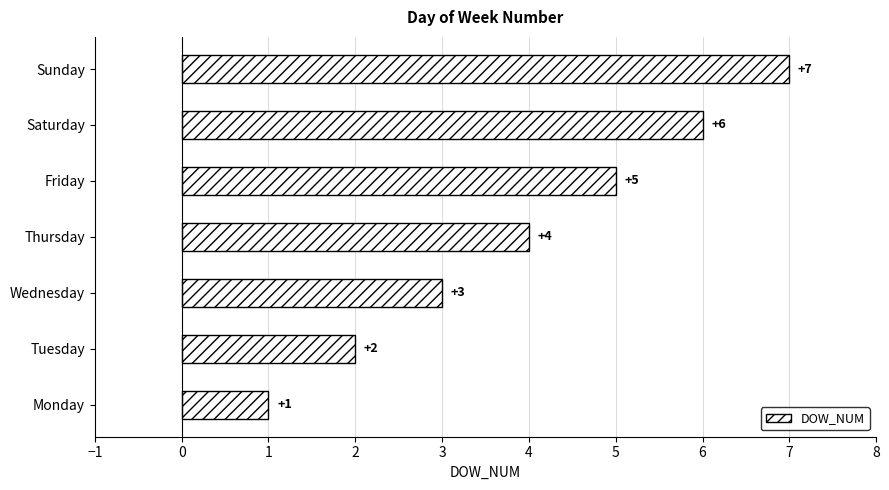

Does the chart contain stacked bars?

No